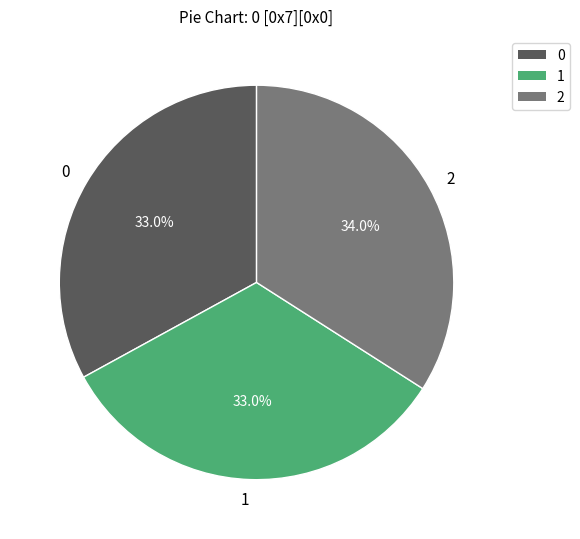

Combined, do 0 and 1 account for over 50%?

Yes